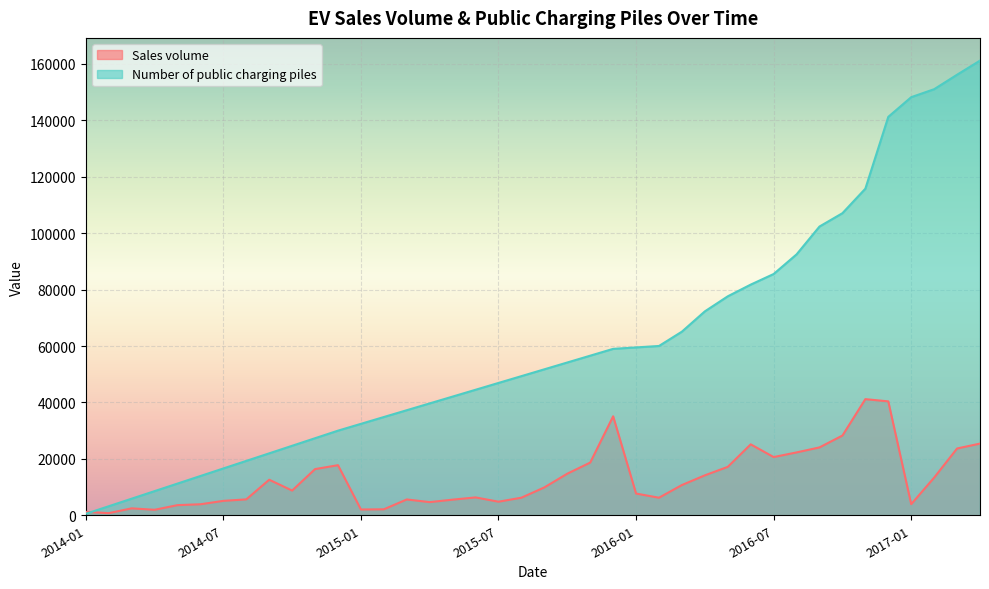

What is the label of the 7th point from the left?

2014-07